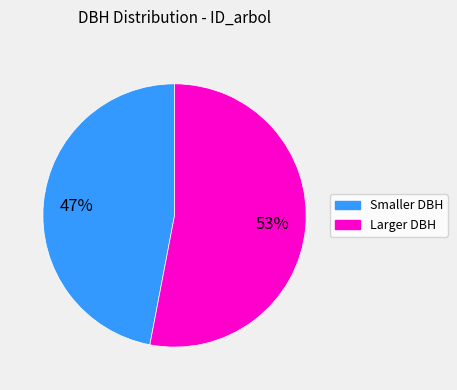

To the nearest percent, what is the difference between the largest and smallest slice percentages?

6%